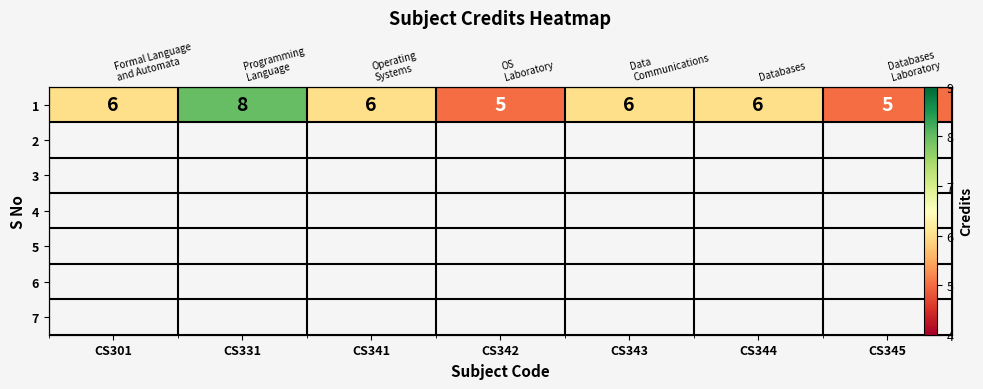

Which label corresponds to the largest value in the chart?

CS331